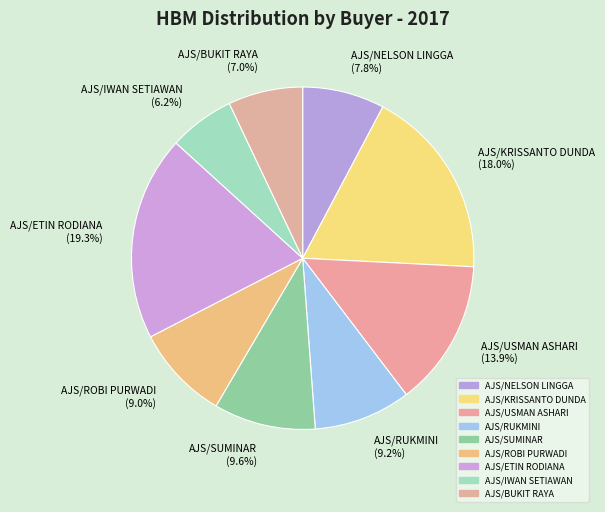

Between AJS/ROBI PURWADI and AJS/USMAN ASHARI, which is larger?

AJS/USMAN ASHARI